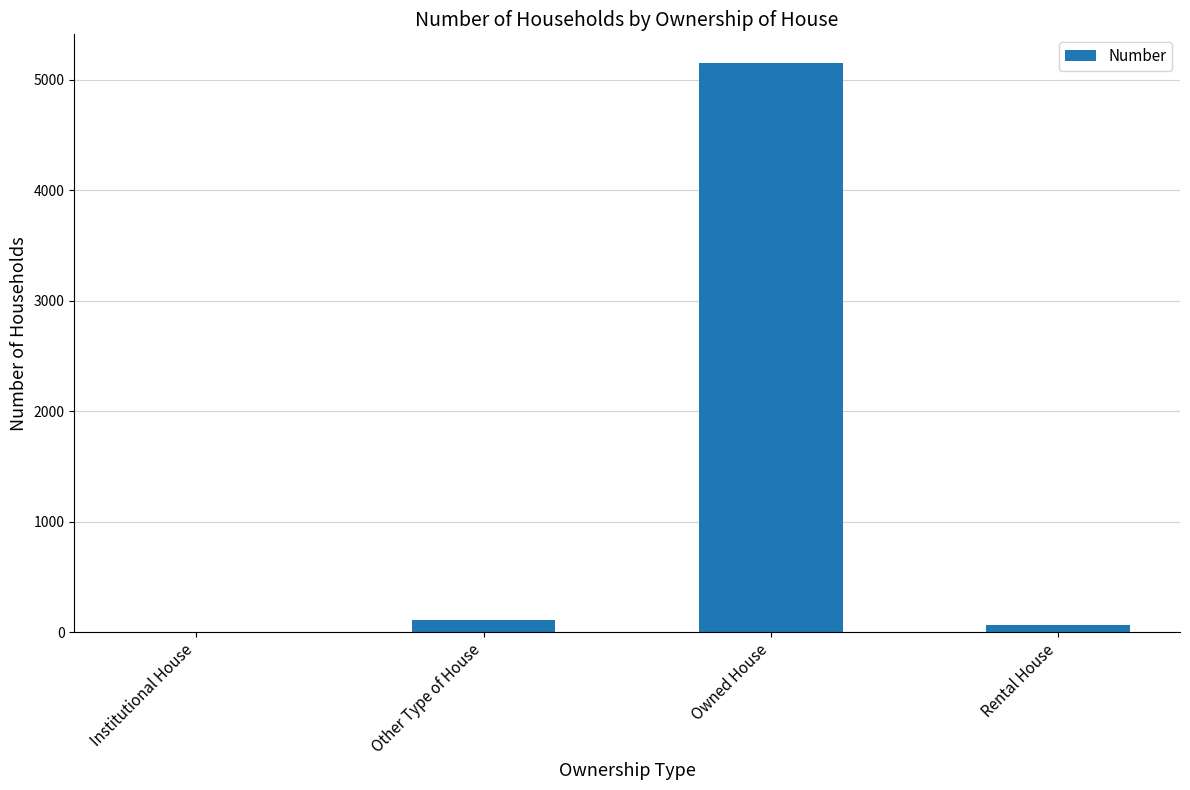

What is the maximum value shown in the chart?

5154